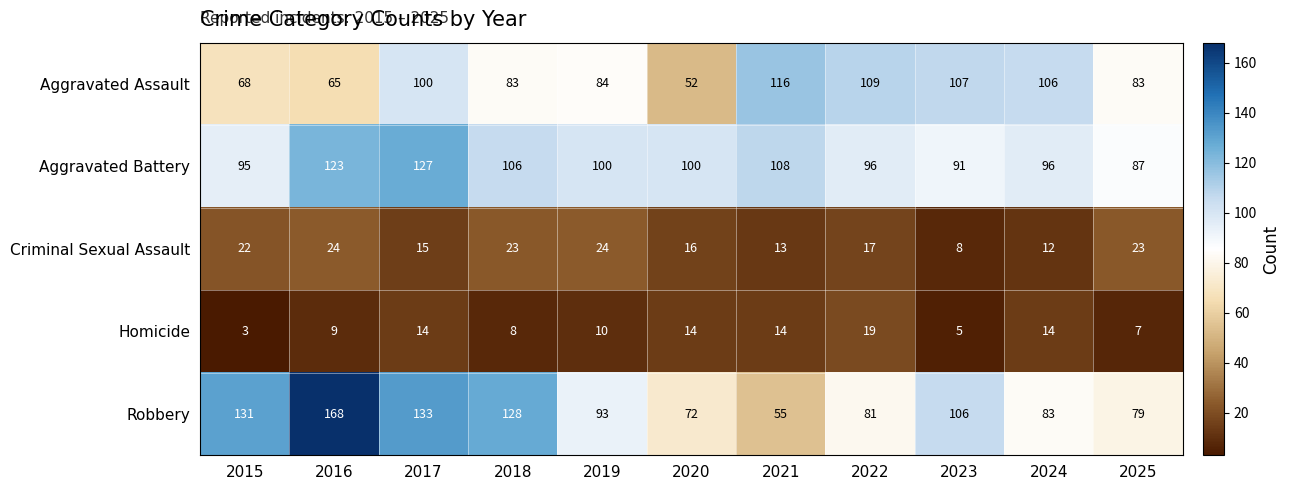

What is the sum of the Criminal Sexual Assault values at 2019 and 2022?

41